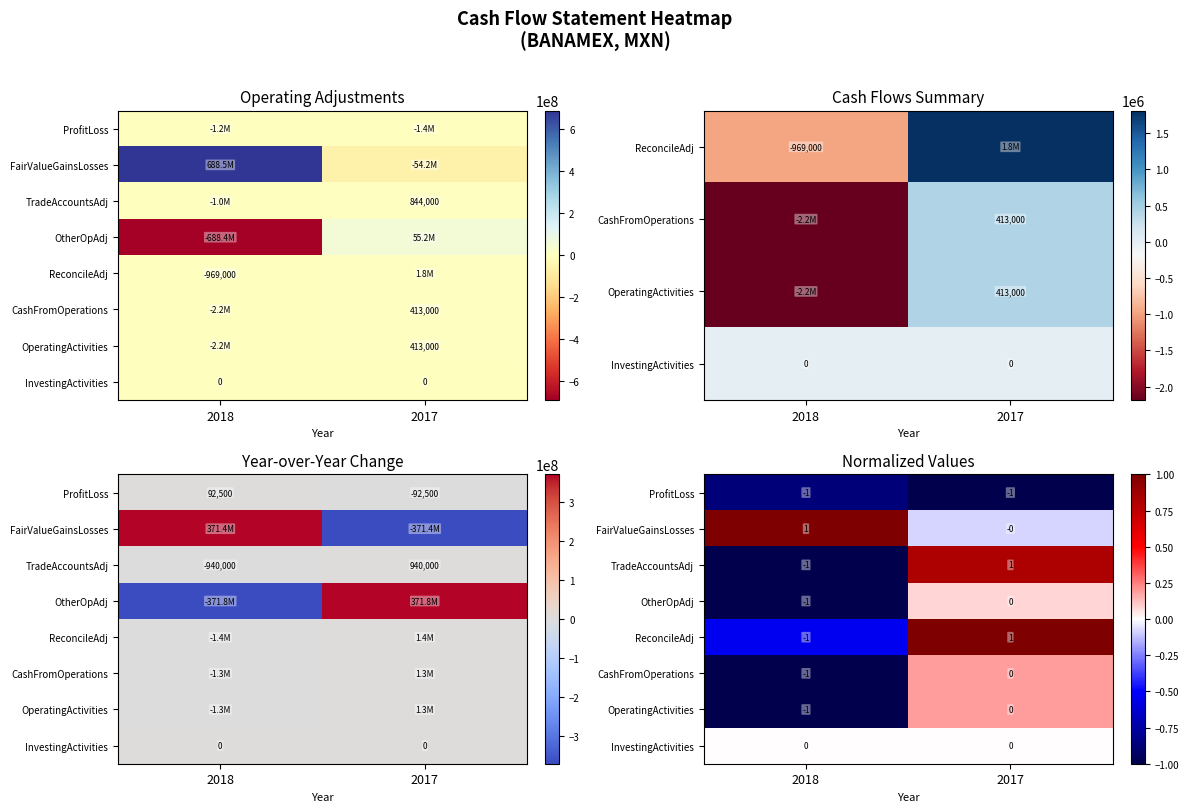

What is the difference between the FairValueGainsLosses values at 2017 and 2018?

1.1